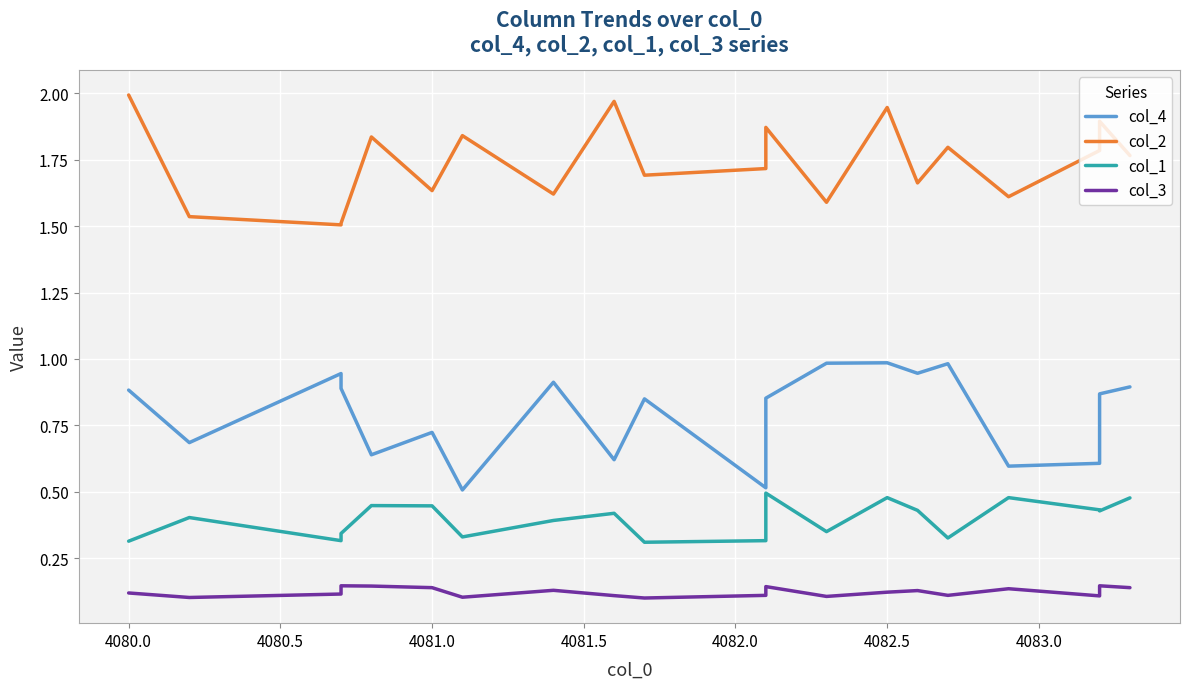

True or false: col_3 has a value of 0.1 at 4081.0.

False